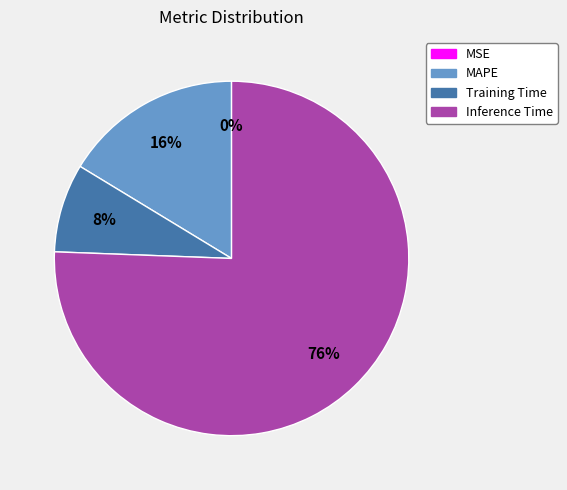

Is there any slice that represents more than half of the pie?

Yes